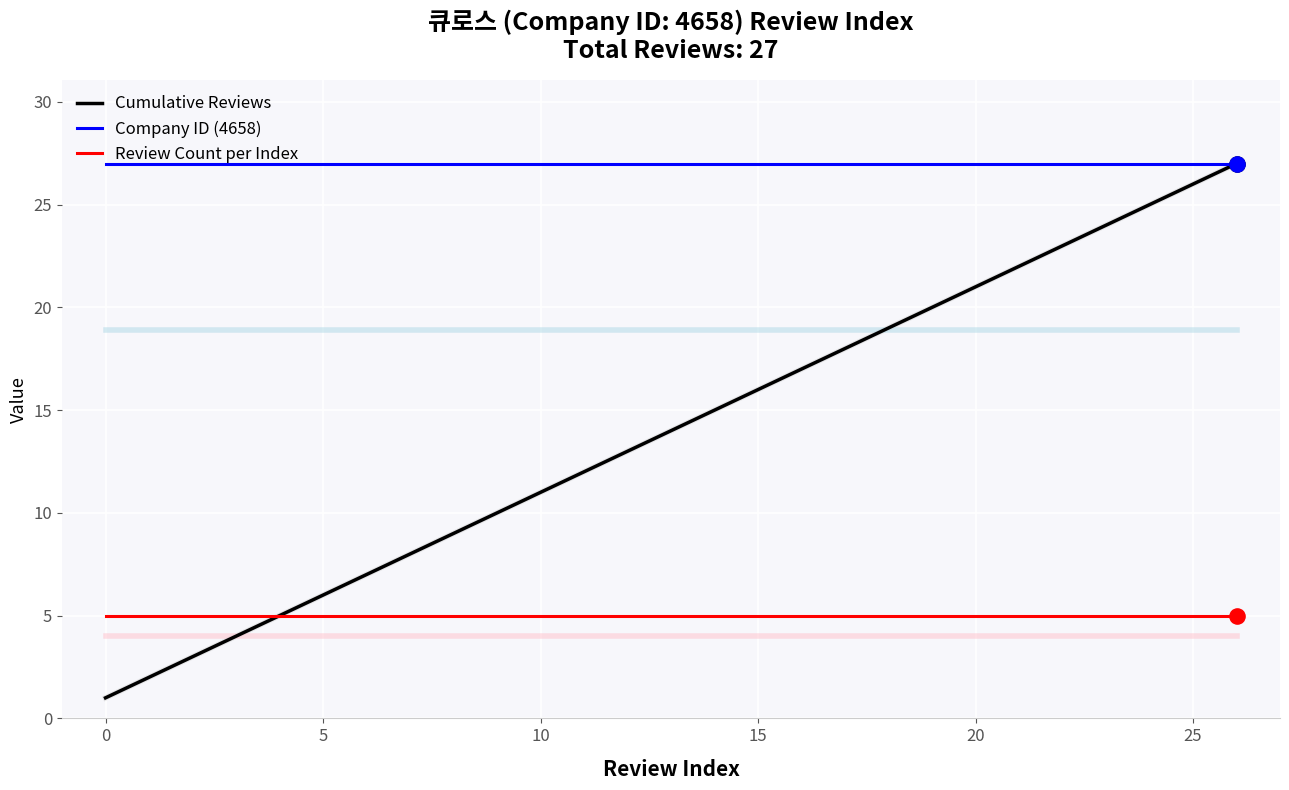

At how many categories does at least one series exceed 21?

27